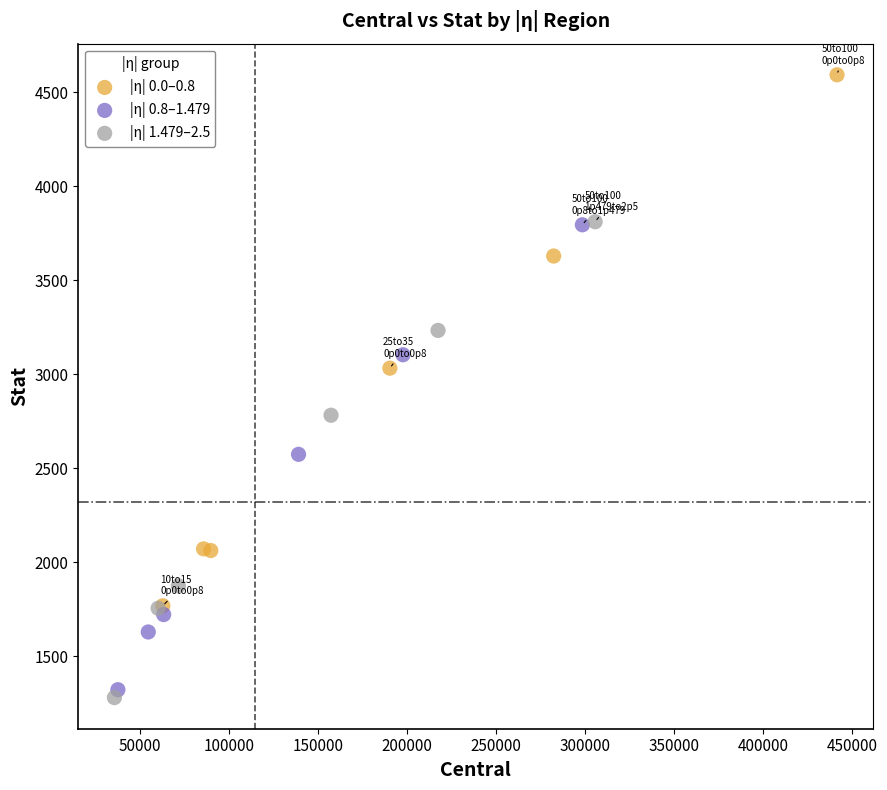

Which series has the widest spread of Y values?

|η| 0.0–0.8